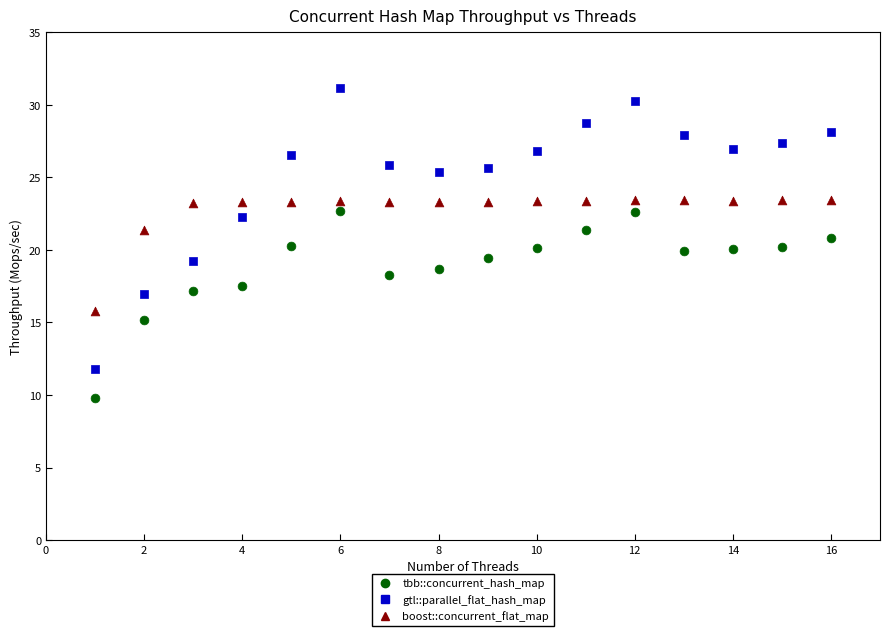

Which series has the largest Y range (max minus min)?

gtl::parallel_flat_hash_map